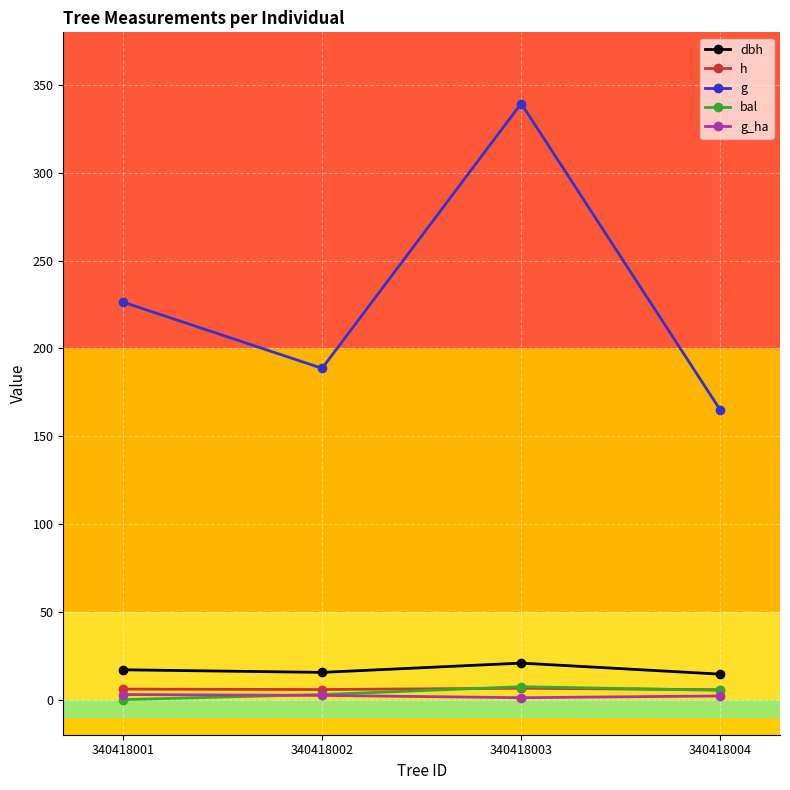

What is the difference between the dbh values at 340418003 and 340418004?

6.3